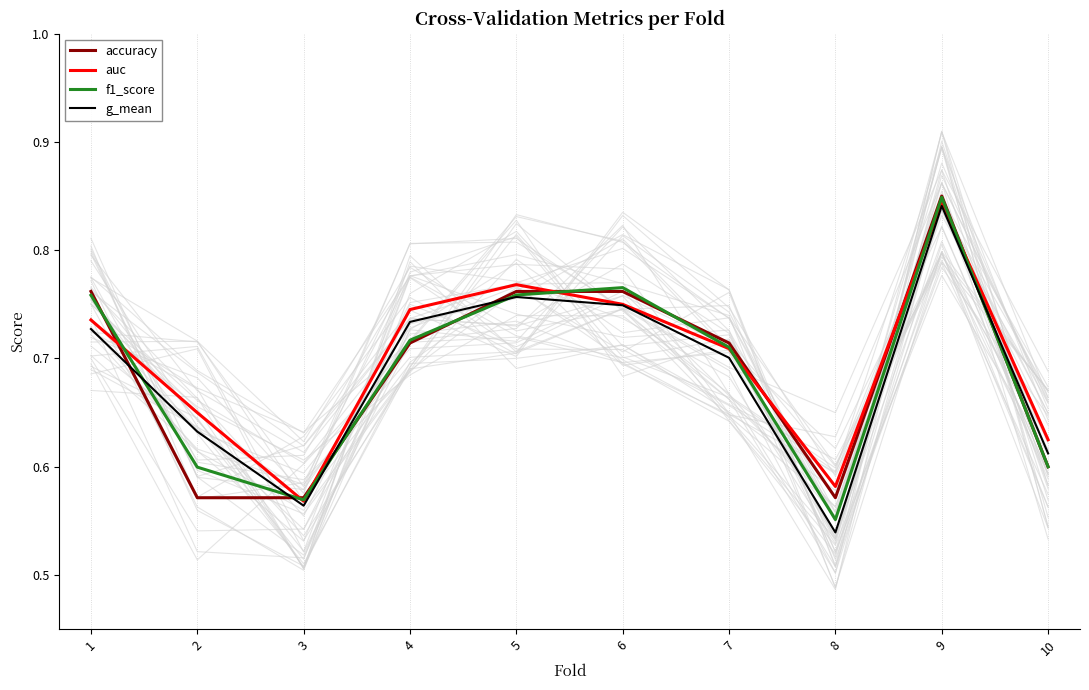

True or false: f1_score has more than 2 points higher than both neighbors.

False